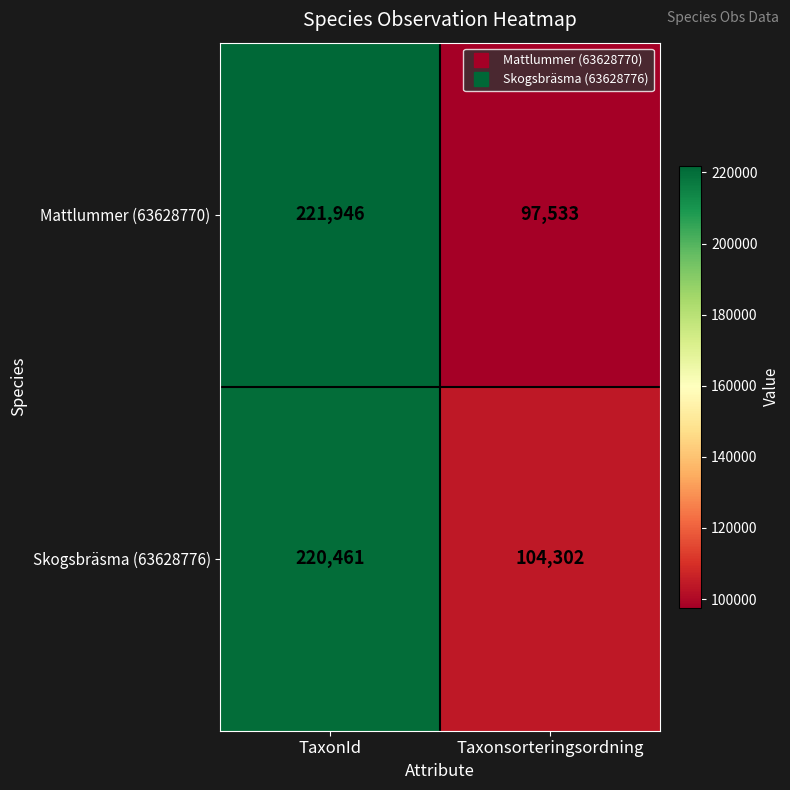

At which category does the chart reach its minimum across all series?

Taxonsorteringsordning